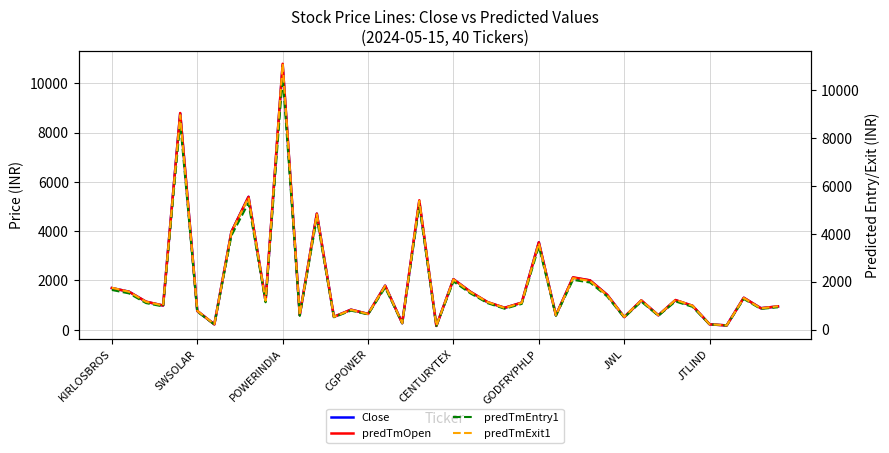

How many data points in predTmEntry1 are above 1107?

20